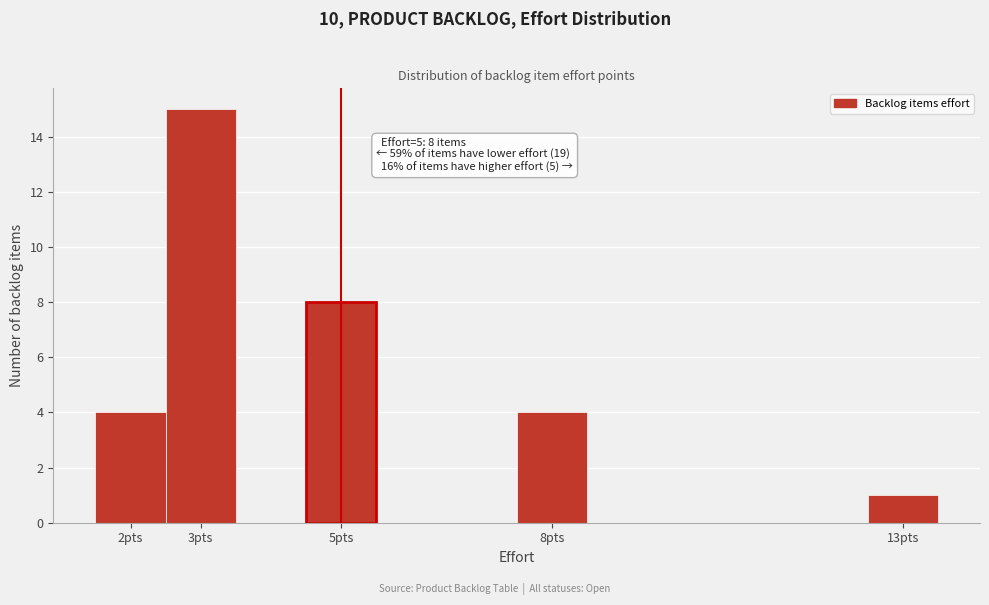

Over which range of the x-axis is the bar tallest?

2.5 to 3.5